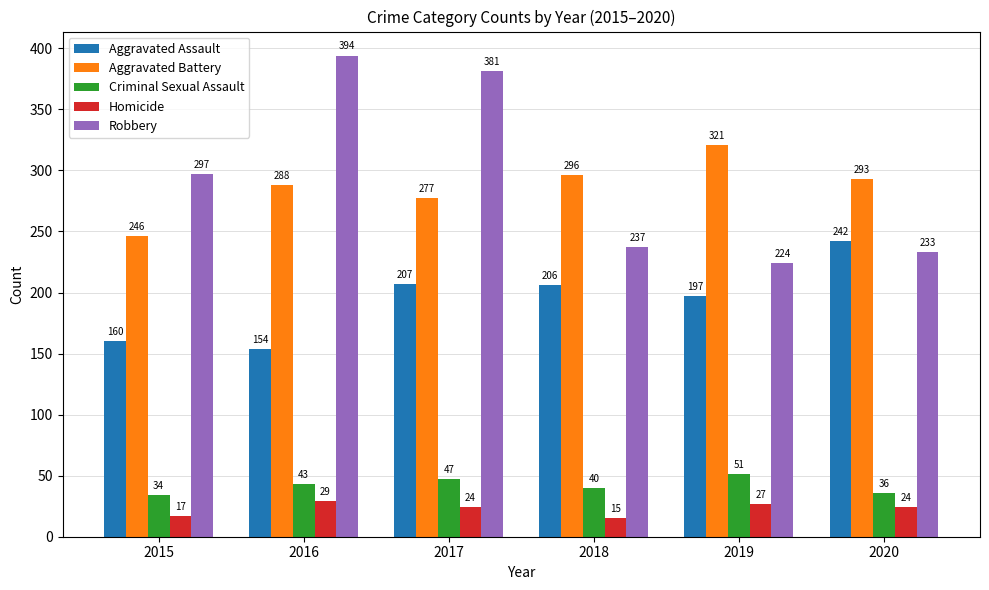

Is it true that Aggravated Assault equals 61 at 2019?

False